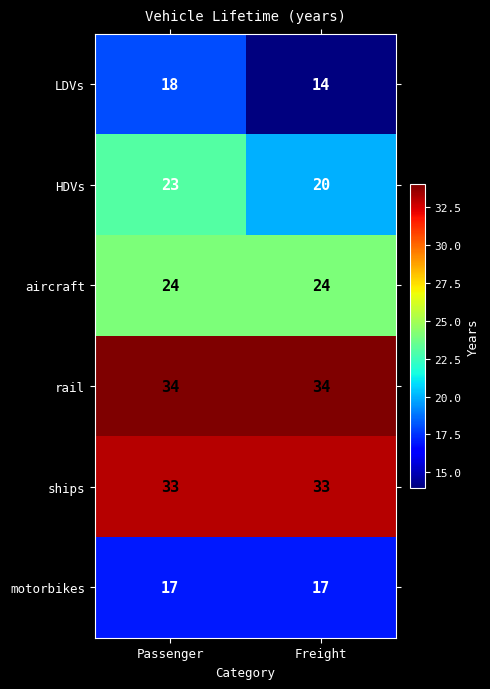

What is the difference between the HDVs values at Passenger and Freight?

3